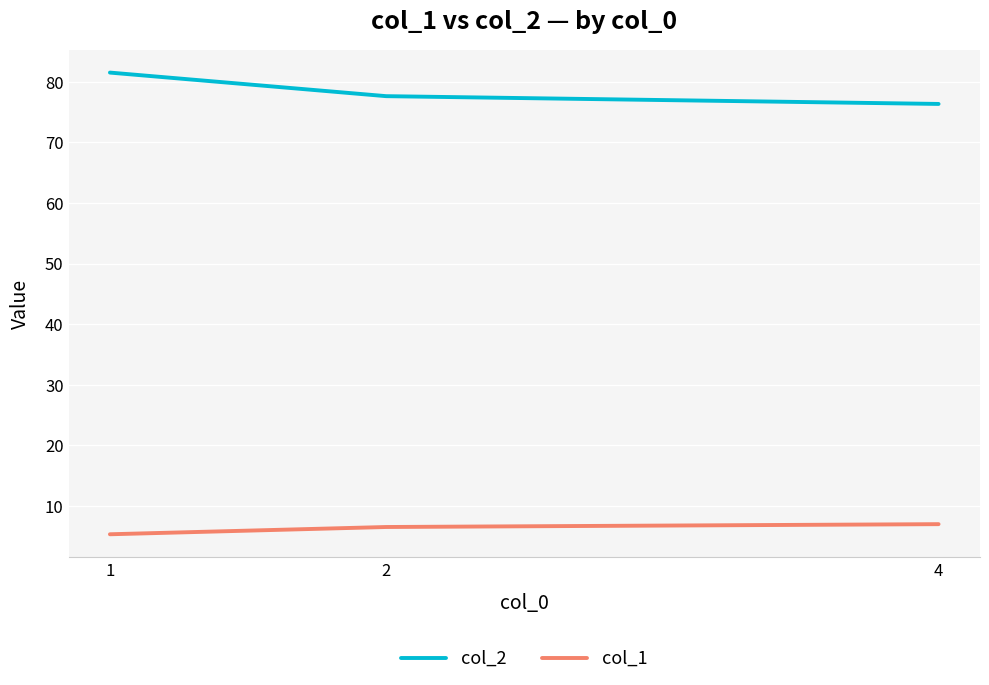

Which series changed the most between 1 and 2?

col_2